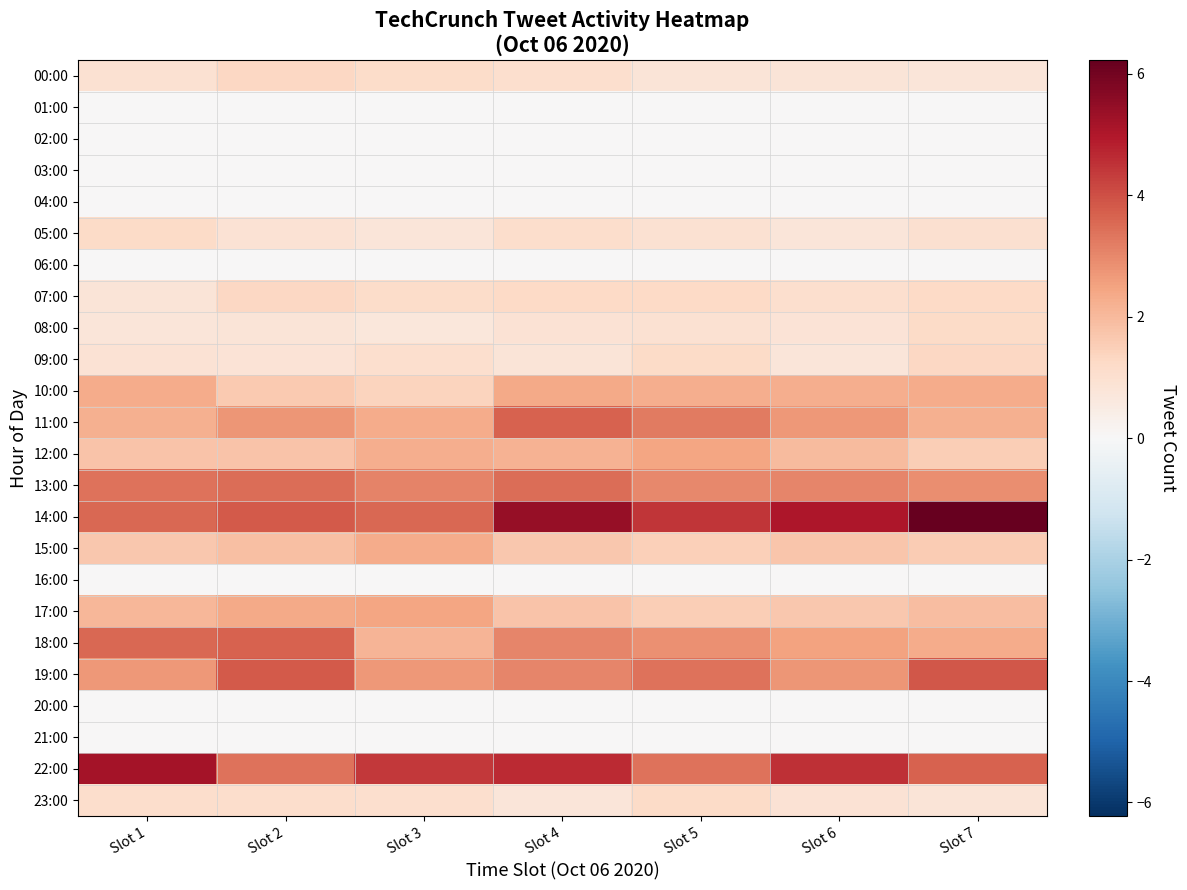

Reading left to right, transcribe all the data shown in this chart.

00:00: Slot 1=0.9	Slot 2=1.3	Slot 3=1.1	Slot 4=1.1	Slot 5=0.8	Slot 6=0.8	Slot 7=0.7
01:00: Slot 1=0.0	Slot 2=0.0	Slot 3=0.0	Slot 4=0.0	Slot 5=0.0	Slot 6=0.0	Slot 7=0.0
02:00: Slot 1=0.0	Slot 2=0.0	Slot 3=0.0	Slot 4=0.0	Slot 5=0.0	Slot 6=0.0	Slot 7=0.0
03:00: Slot 1=0.0	Slot 2=0.0	Slot 3=0.0	Slot 4=0.0	Slot 5=0.0	Slot 6=0.0	Slot 7=0.0
04:00: Slot 1=0.0	Slot 2=0.0	Slot 3=0.0	Slot 4=0.0	Slot 5=0.0	Slot 6=0.0	Slot 7=0.0
05:00: Slot 1=1.2	Slot 2=0.9	Slot 3=0.8	Slot 4=1.1	Slot 5=1.0	Slot 6=0.8	Slot 7=1.0
06:00: Slot 1=0.0	Slot 2=0.0	Slot 3=0.0	Slot 4=0.0	Slot 5=0.0	Slot 6=0.0	Slot 7=0.0
07:00: Slot 1=0.8	Slot 2=1.3	Slot 3=1.2	Slot 4=1.3	Slot 5=1.2	Slot 6=1.1	Slot 7=1.3
08:00: Slot 1=0.8	Slot 2=0.8	Slot 3=0.7	Slot 4=0.9	Slot 5=0.9	Slot 6=0.9	Slot 7=1.2
09:00: Slot 1=0.9	Slot 2=0.9	Slot 3=1.0	Slot 4=0.8	Slot 5=1.2	Slot 6=0.7	Slot 7=1.3
10:00: Slot 1=2.3	Slot 2=1.6	Slot 3=1.4	Slot 4=2.4	Slot 5=2.2	Slot 6=2.3	Slot 7=2.3
11:00: Slot 1=2.2	Slot 2=2.7	Slot 3=2.3	Slot 4=3.7	Slot 5=3.2	Slot 6=2.7	Slot 7=2.2
12:00: Slot 1=1.8	Slot 2=1.8	Slot 3=2.3	Slot 4=2.2	Slot 5=2.5	Slot 6=2.0	Slot 7=1.5
13:00: Slot 1=3.4	Slot 2=3.5	Slot 3=3.1	Slot 4=3.5	Slot 5=3.0	Slot 6=3.0	Slot 7=2.9
14:00: Slot 1=3.6	Slot 2=3.8	Slot 3=3.6	Slot 4=5.4	Slot 5=4.4	Slot 6=5.0	Slot 7=6.2
15:00: Slot 1=1.7	Slot 2=1.9	Slot 3=2.3	Slot 4=1.7	Slot 5=1.5	Slot 6=1.7	Slot 7=1.6
16:00: Slot 1=0.0	Slot 2=0.0	Slot 3=0.0	Slot 4=0.0	Slot 5=0.0	Slot 6=0.0	Slot 7=0.0
17:00: Slot 1=2.0	Slot 2=2.4	Slot 3=2.5	Slot 4=1.8	Slot 5=1.5	Slot 6=1.7	Slot 7=1.9
18:00: Slot 1=3.6	Slot 2=3.6	Slot 3=2.1	Slot 4=3.0	Slot 5=2.9	Slot 6=2.5	Slot 7=2.3
19:00: Slot 1=2.7	Slot 2=3.8	Slot 3=2.7	Slot 4=3.0	Slot 5=3.4	Slot 6=2.8	Slot 7=3.8
20:00: Slot 1=0.0	Slot 2=0.0	Slot 3=0.0	Slot 4=0.0	Slot 5=0.0	Slot 6=0.0	Slot 7=0.0
21:00: Slot 1=0.0	Slot 2=0.0	Slot 3=0.0	Slot 4=0.0	Slot 5=0.0	Slot 6=0.0	Slot 7=0.0
22:00: Slot 1=5.2	Slot 2=3.4	Slot 3=4.4	Slot 4=4.6	Slot 5=3.4	Slot 6=4.5	Slot 7=3.7
23:00: Slot 1=1.1	Slot 2=1.1	Slot 3=1.0	Slot 4=0.8	Slot 5=1.2	Slot 6=0.9	Slot 7=0.8